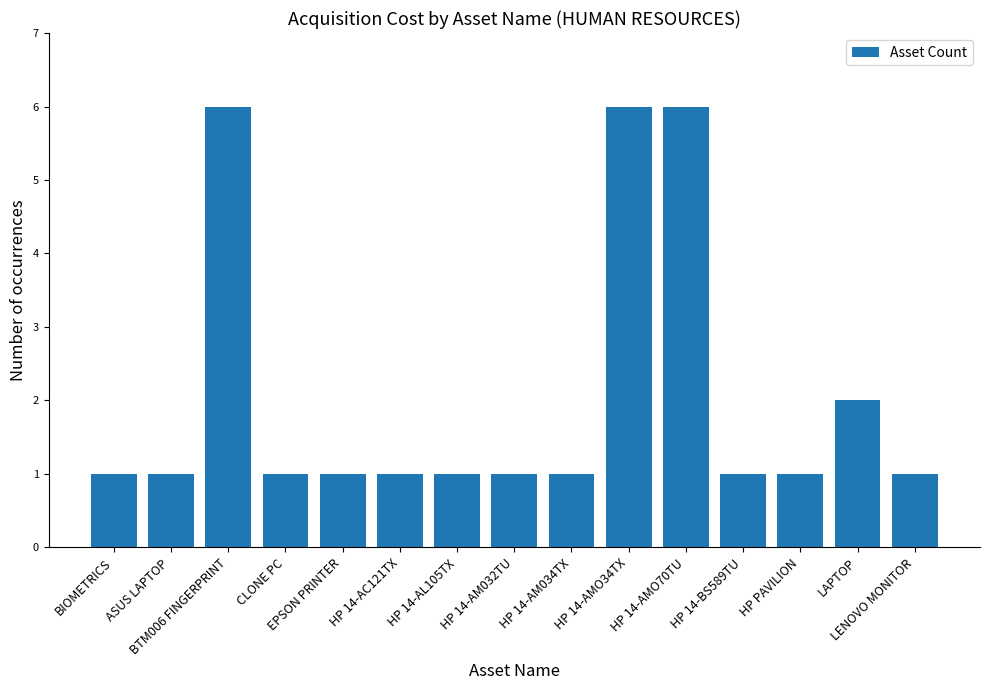

The chart shows a value of 4 at BTM006 FINGERPRINT. True or false?

False